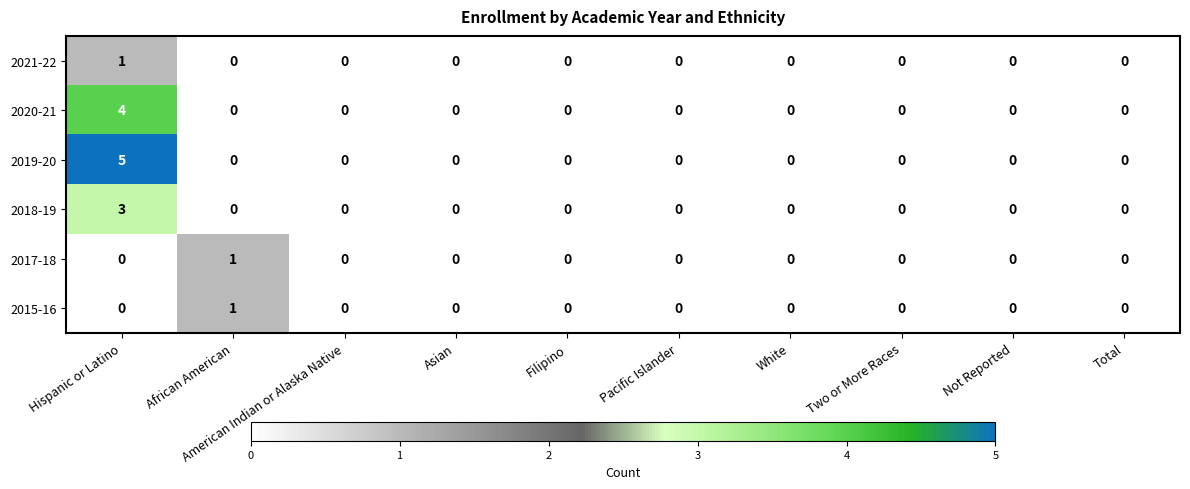

True or false: 2019-20 has a value of 2 at Hispanic or Latino.

False